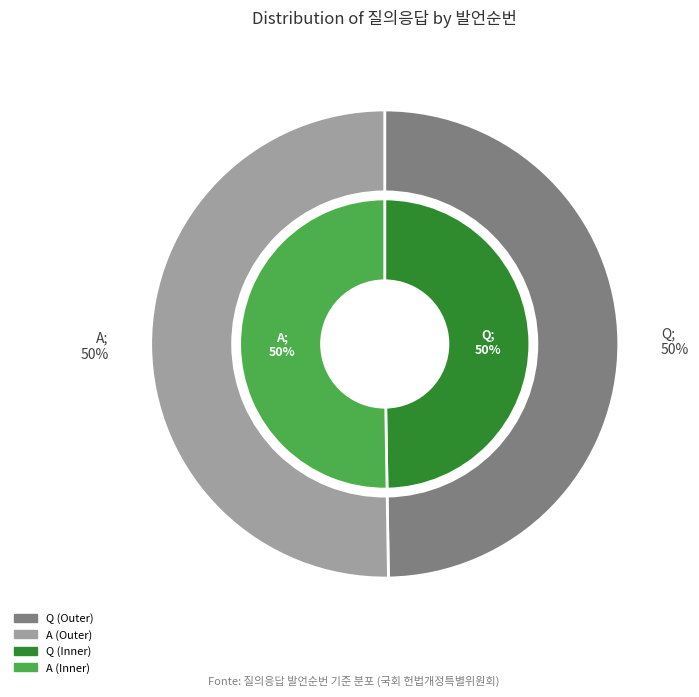

Is there a majority slice in this chart?

Yes